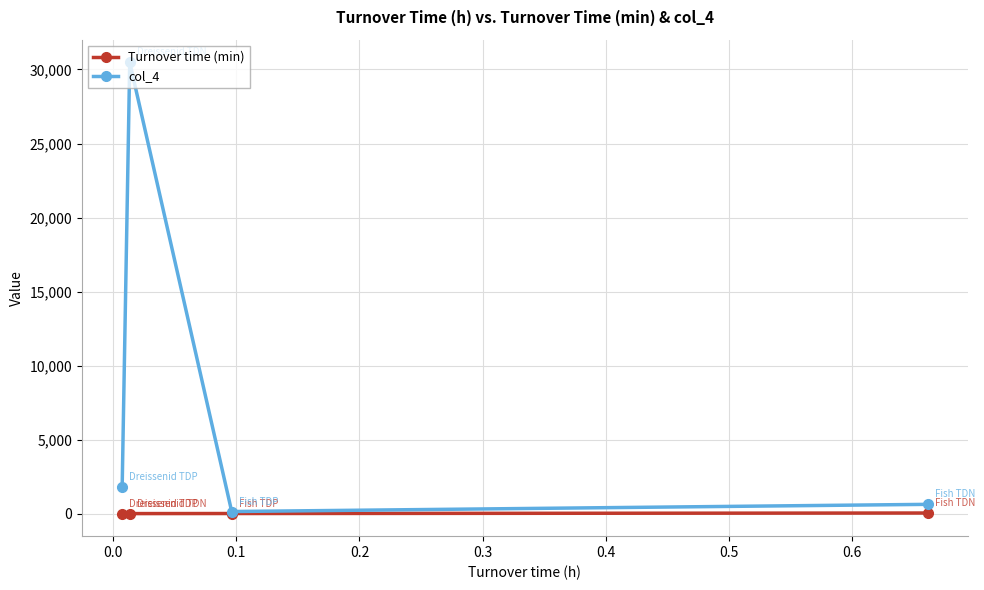

Which series has the widest spread of values?

col_4